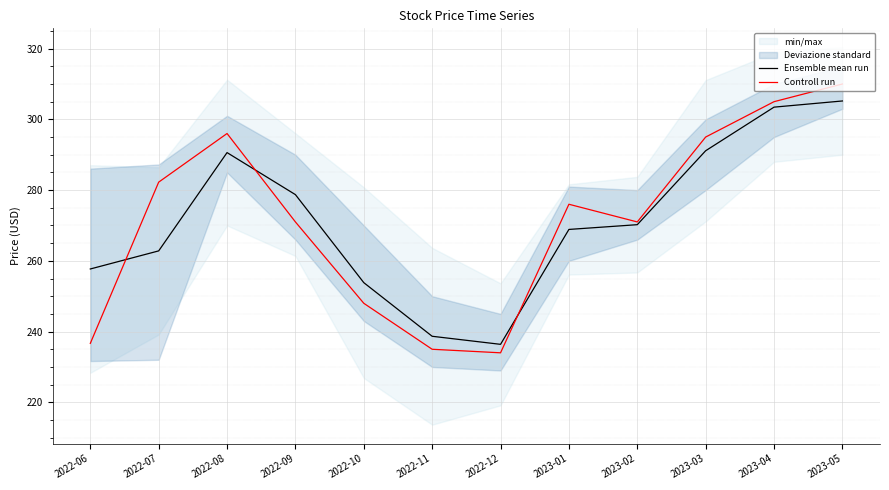

What is the lowest value of the Controll run series?

234.0